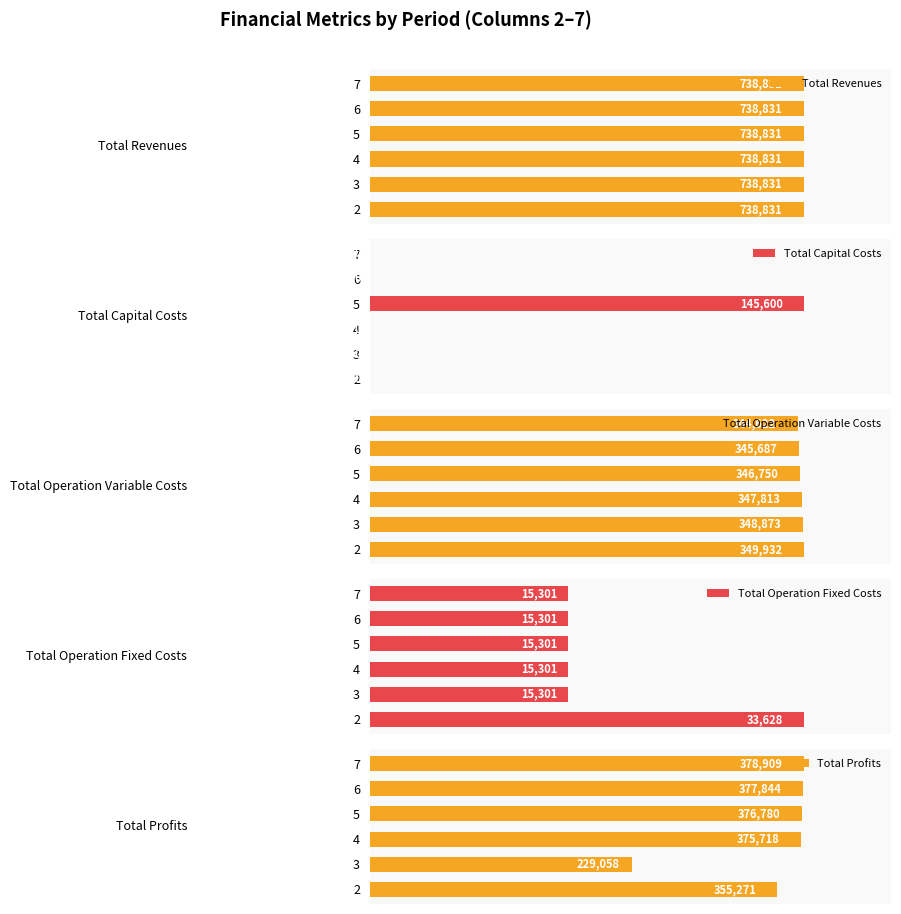

What are all the series names shown in the legend?

Total Revenues, Total Capital Costs, Total Operation Variable Costs, Total Operation Fixed Costs, Total Profits